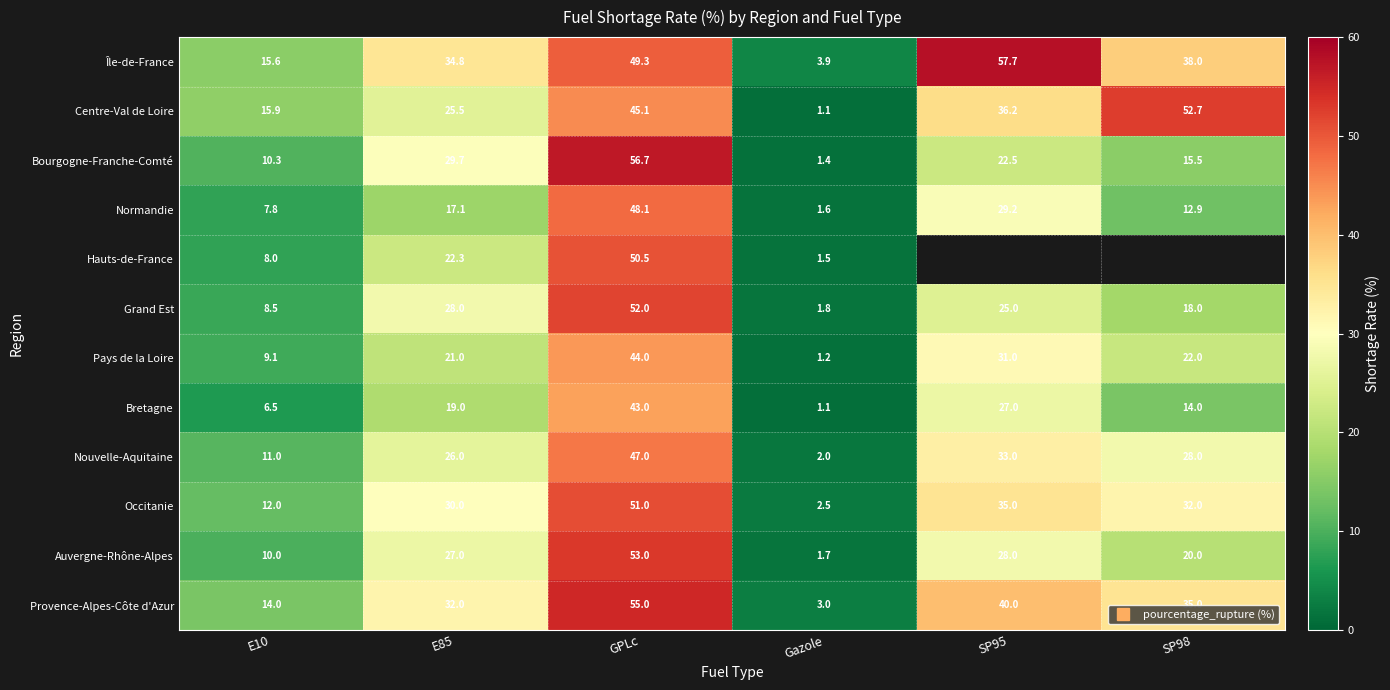

What is the sum of all Nouvelle-Aquitaine values?

147.0